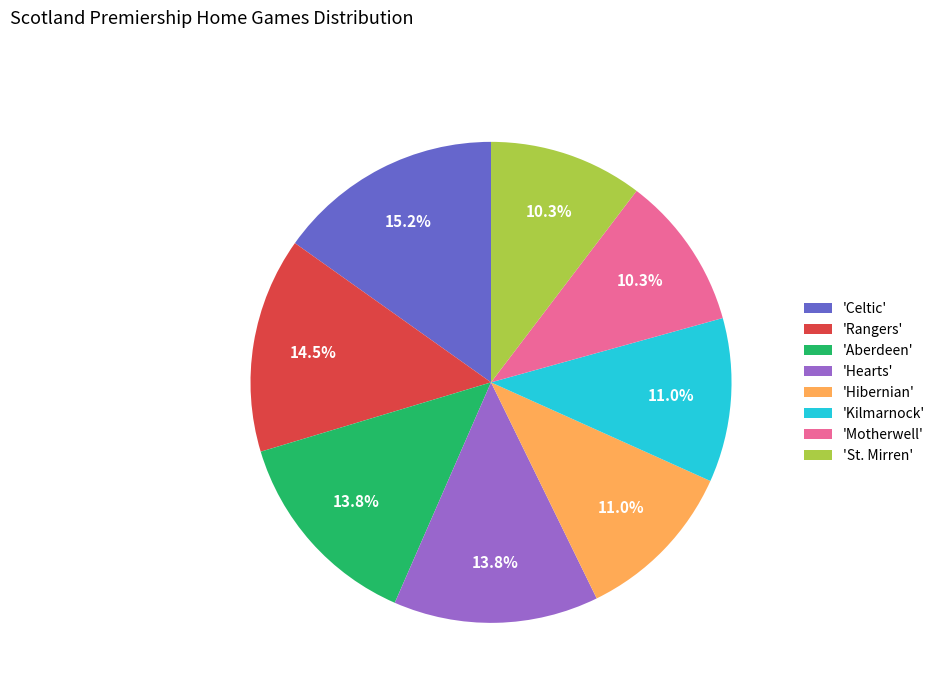

Combined, do 'Hearts' and 'Kilmarnock' account for over 50%?

No